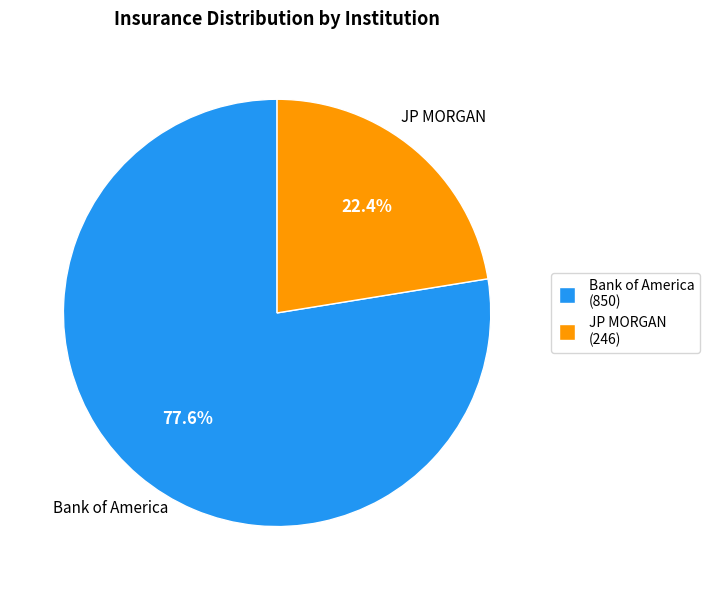

Which category has the biggest portion of the pie?

Bank of America